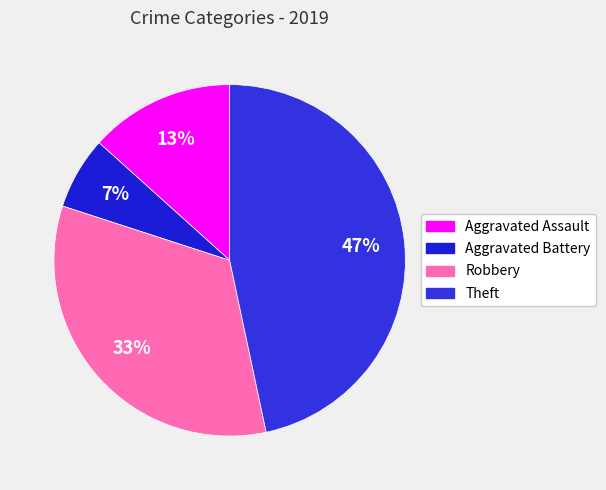

To the nearest percent, what is the average slice percentage?

25%